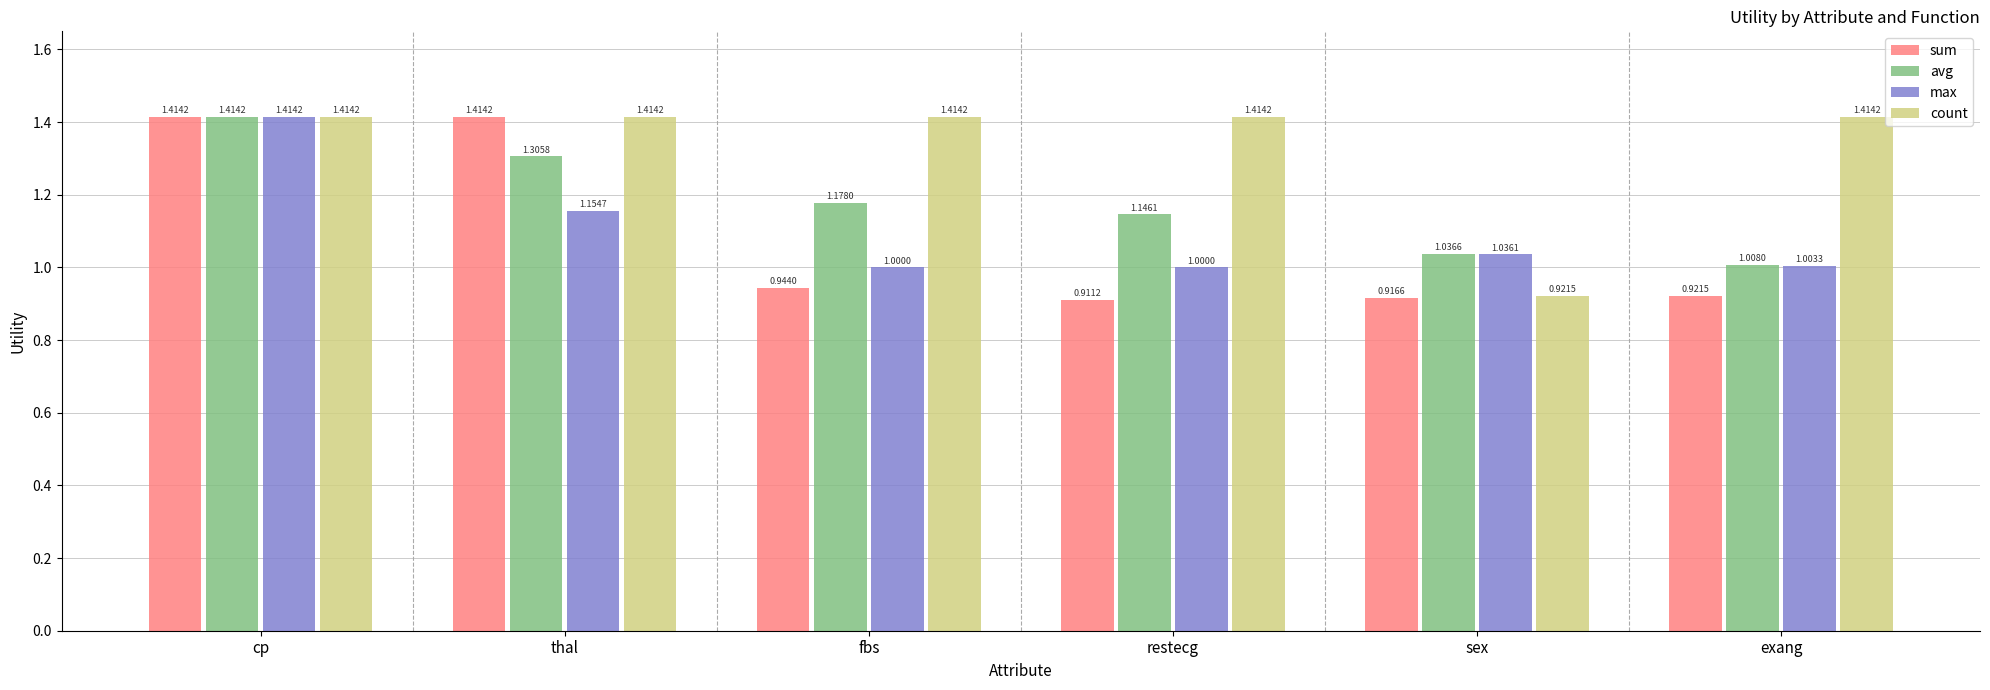

What is the sum of all sum values?

6.5